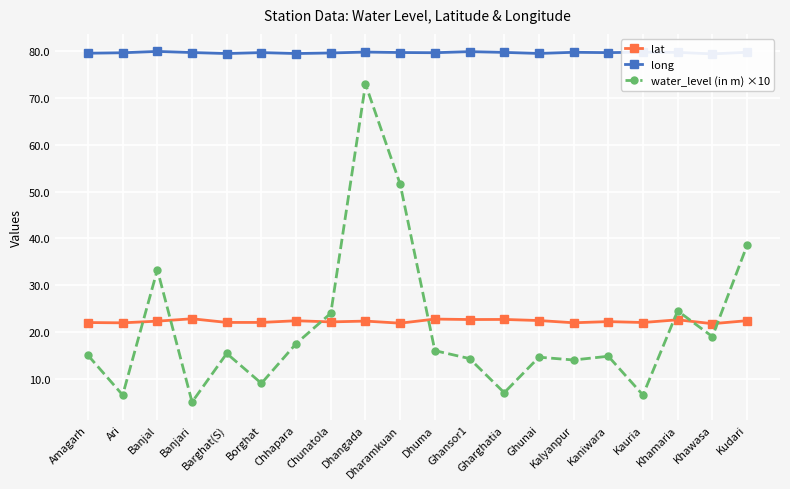

Between which two adjacent categories do lat and water_level (in m) ×10 first intersect?

Ari and Banjal